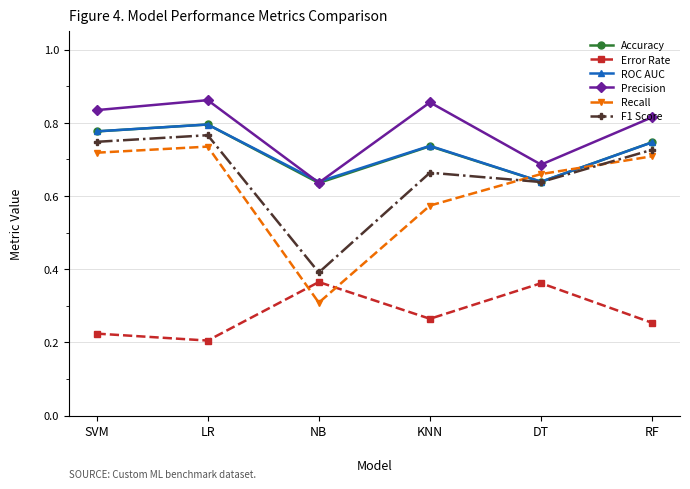

What is the total value across all series at SVM?

4.1